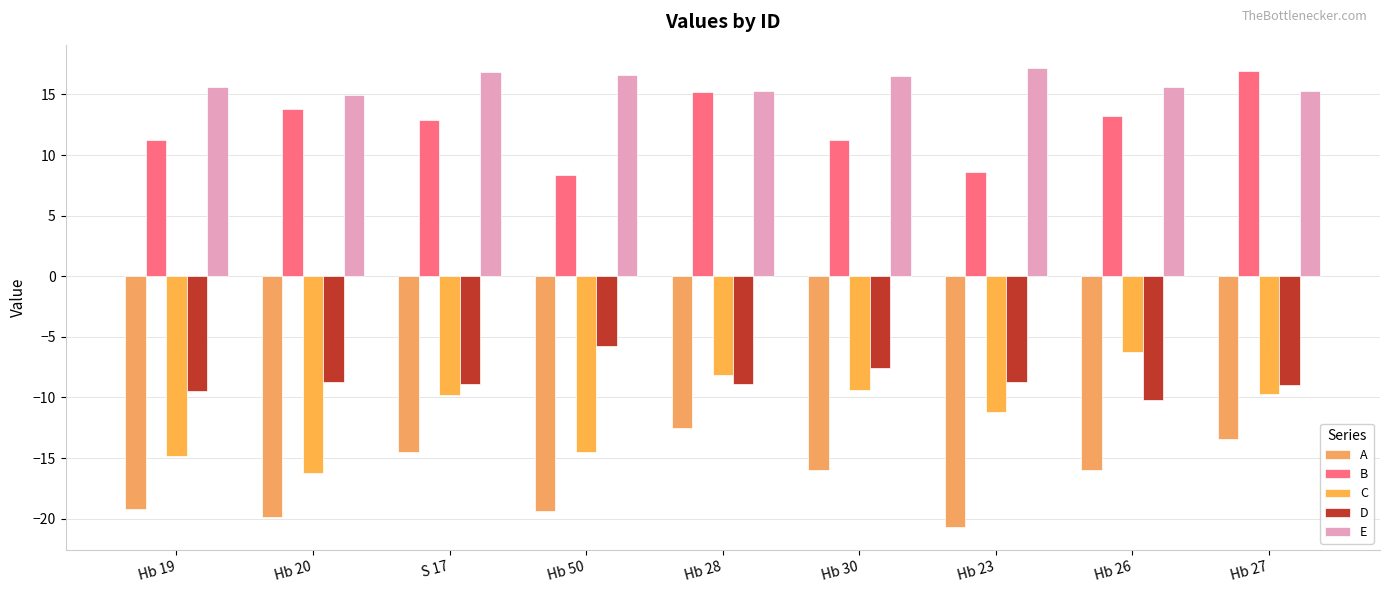

At which category is the sum across all series the highest?

Hb 28